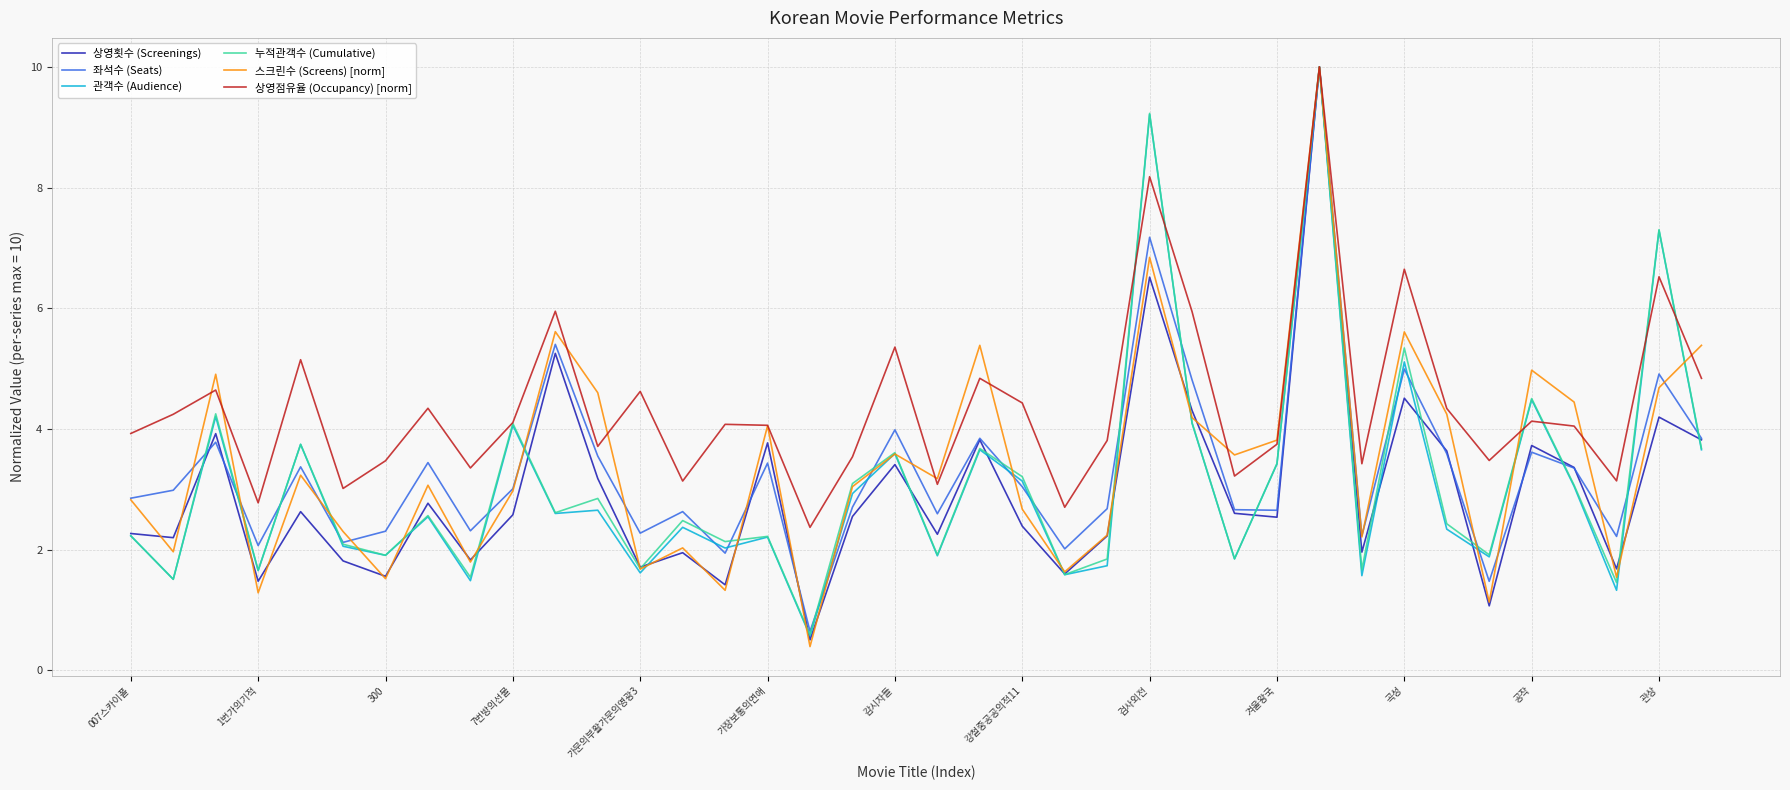

At how many categories does at least one series exceed 4?

22